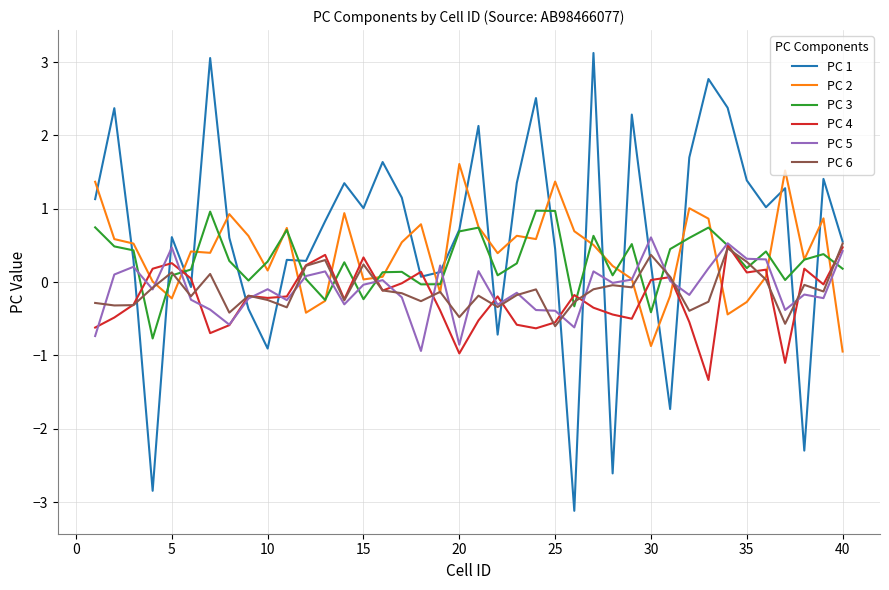

Which series has the largest range (max minus min)?

PC 1